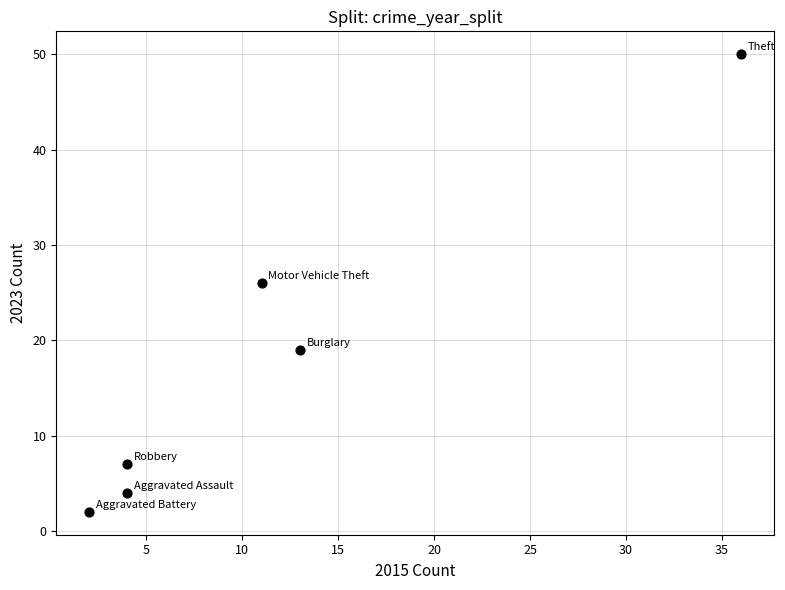

What is the average Y value?

18